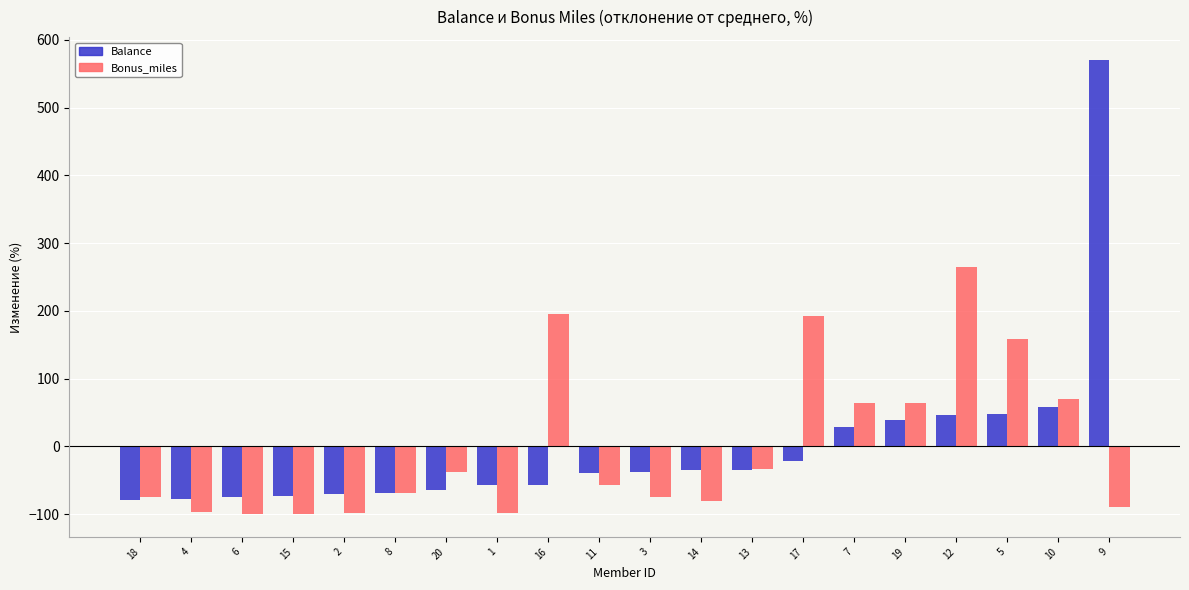

What is the total value across all series at 17?

171.2